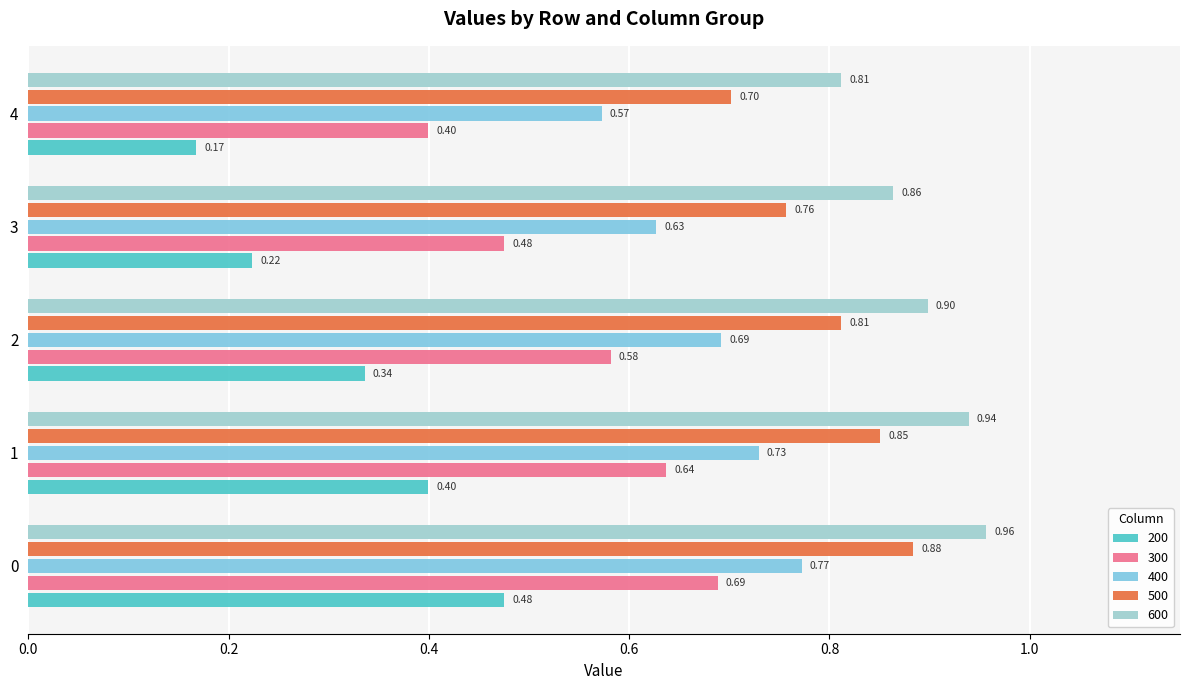

What is the average value of the 600 series?

0.9